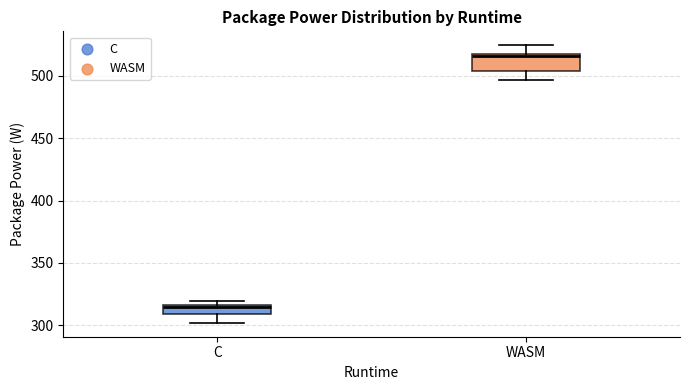

Reading left to right, read every box against the y-axis: the position of its median line, the range the box covers, and the ends of its whiskers. The values are not printed on the chart, so give them approximately, as read against the axis.

C: median 315 (just below the box's upper edge), box 310 to 315, whiskers 300 to 320
WASM: median 515 (just below the box's upper edge), box 505 to 515, whiskers 495 to 525